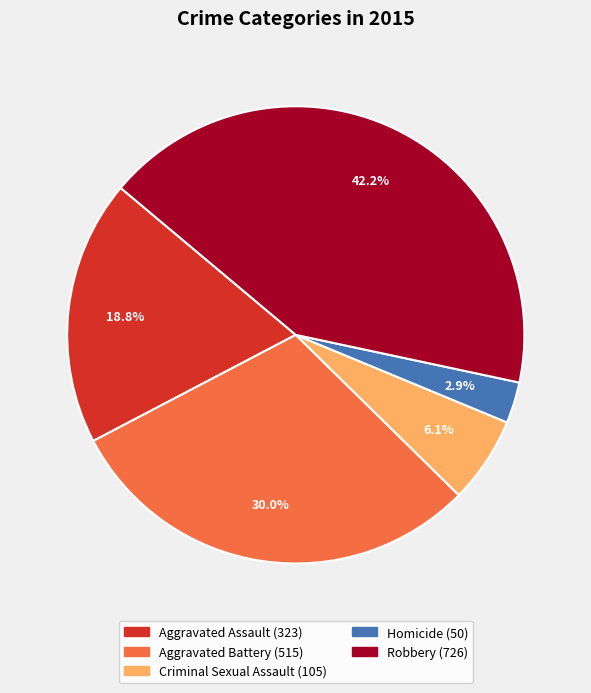

Count the number of slices in the pie.

5